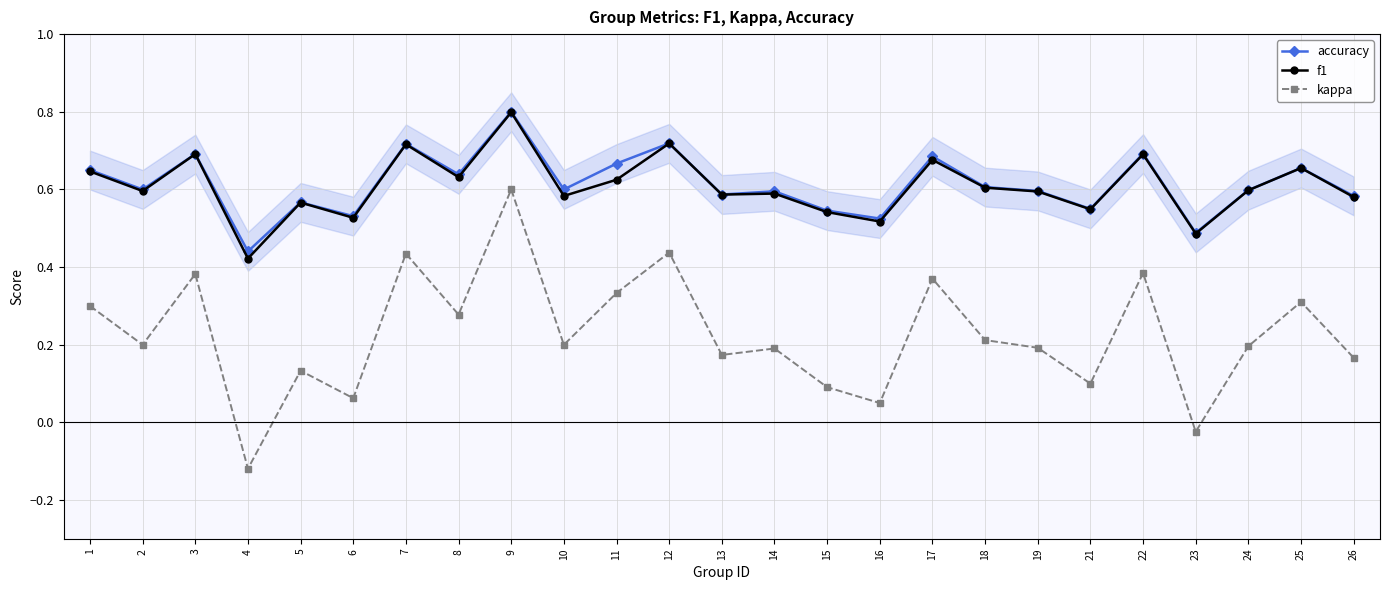

The value of f1 at 23 is 0.2. True or false?

False